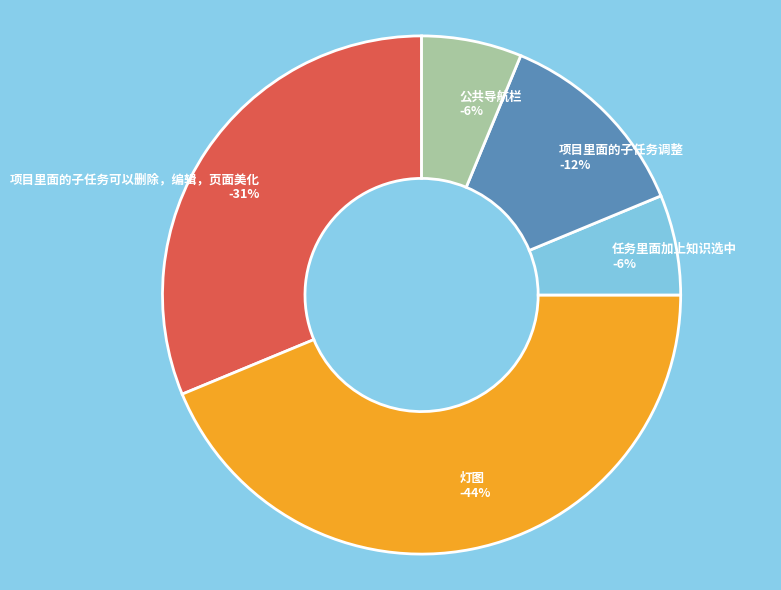

True or false: 公共导航栏 accounts for 6% of the total.

True